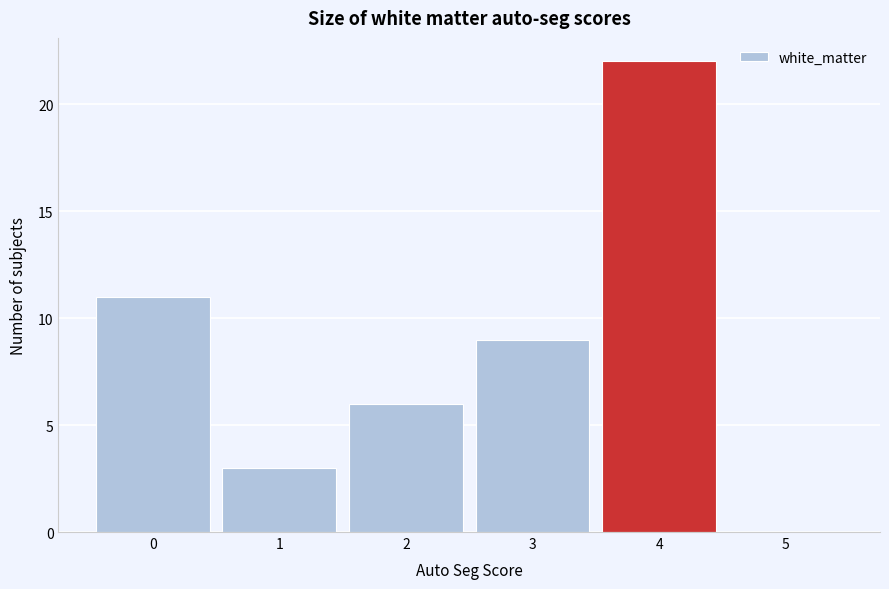

What is the height of the bar covering 2.5 to 3.5 on the x-axis? The values are not printed on the chart, so give them approximately, as read against the axis.

9